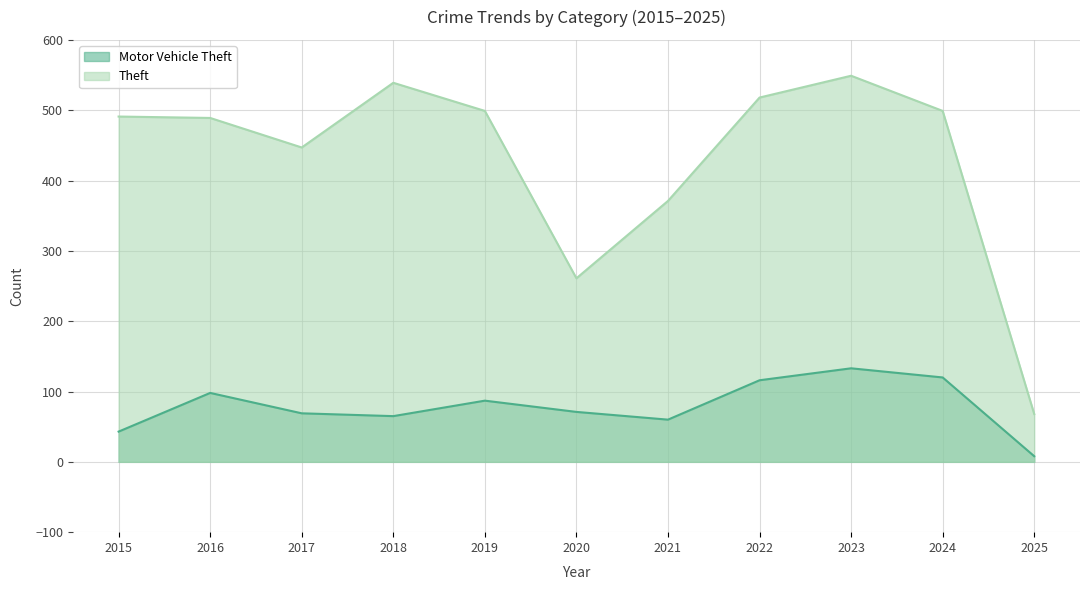

True or false: Motor Vehicle Theft and Theft intersect in this chart.

False